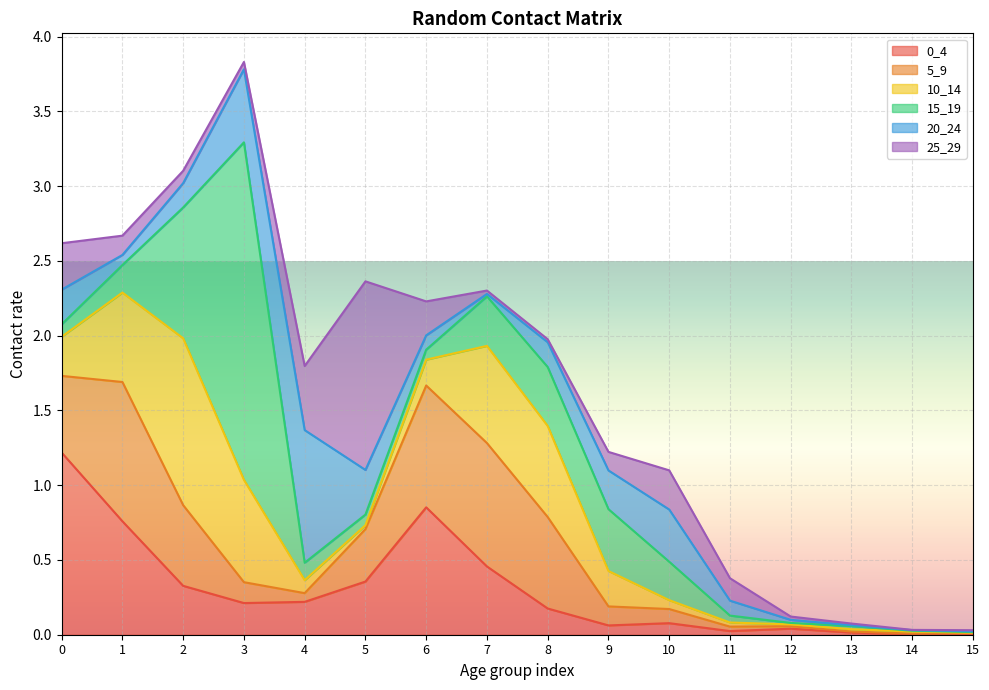

At which label does 10_14 reach its peak?

2